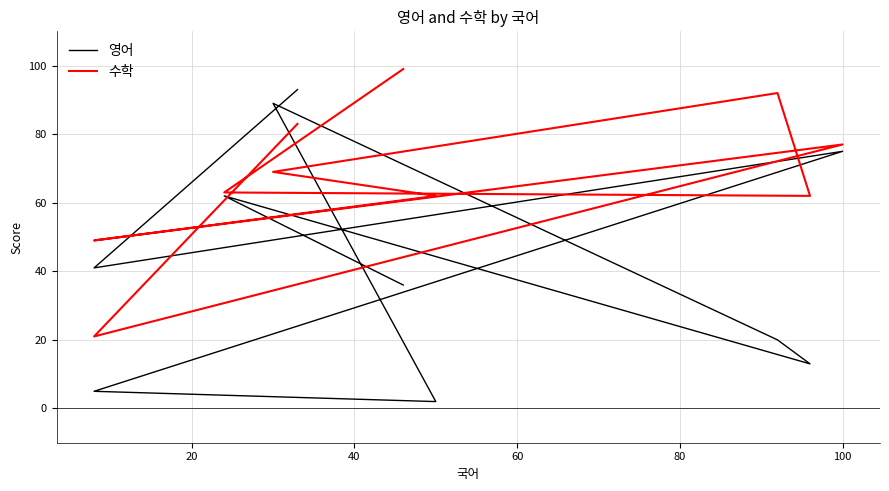

What are all the series names shown in the legend?

영어, 수학